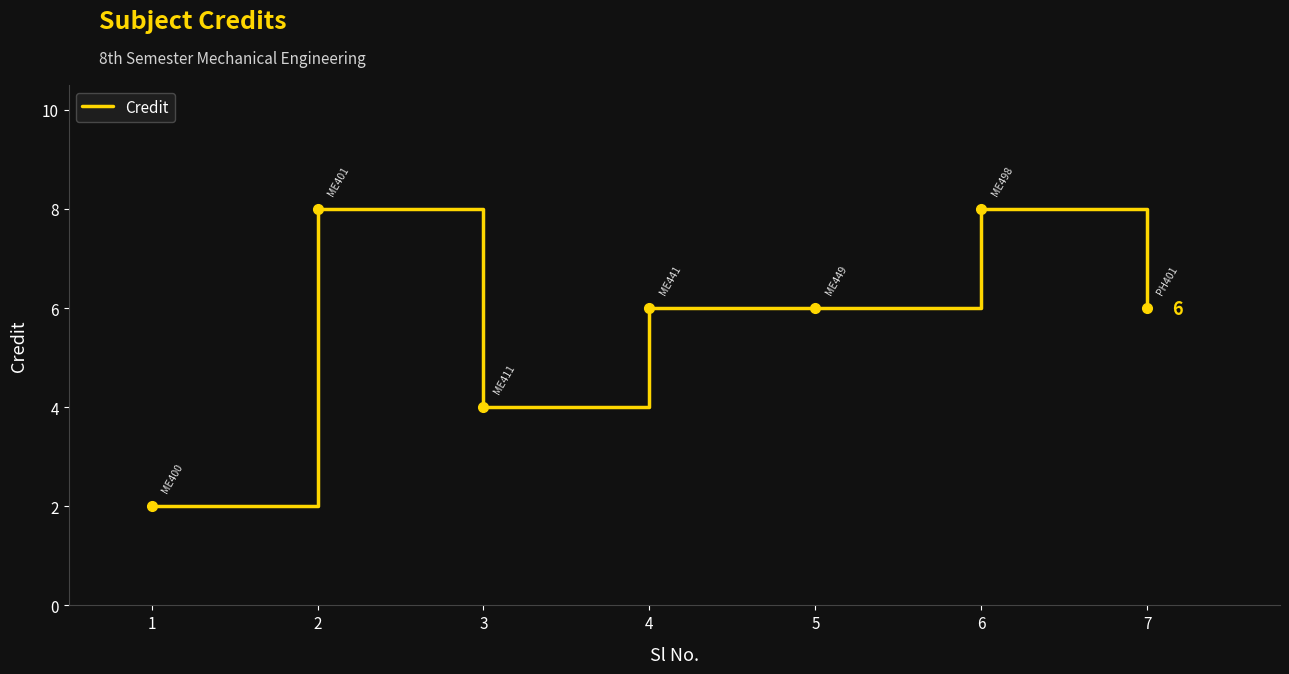

What is the difference between the values at 6 and 7?

2